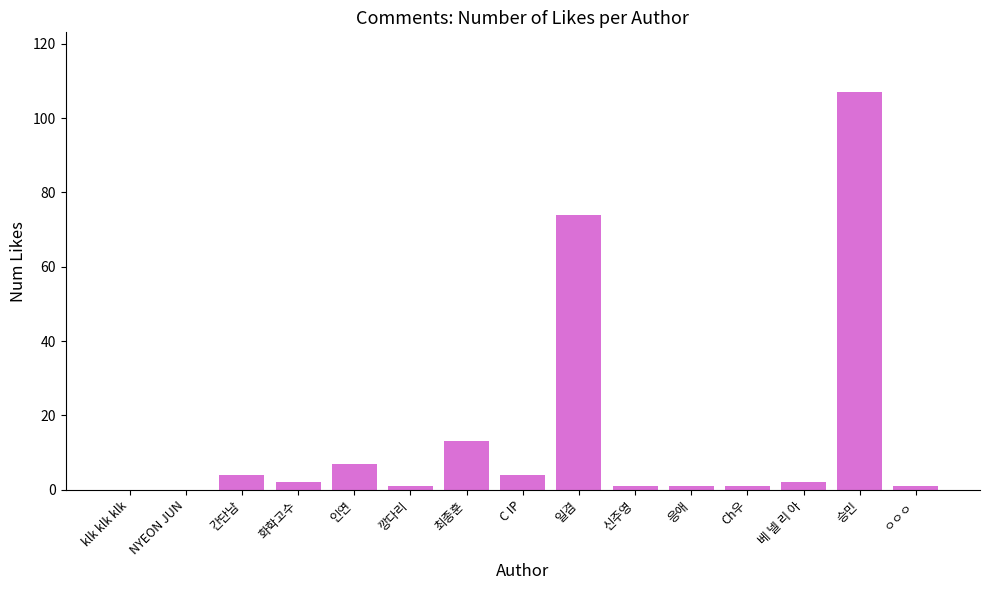

Reading left to right, what are all the values shown in this chart?

klk klk klk=0	NYEON JUN=0	간단남=4	화학고수=2	인연=7	깡다리=1	최종훈=13	C IP=4	일겸=74	신주영=1	응애=1	Ch우=1	베 넬 리 아=2	승민=107	ㅇㅇㅇ=1